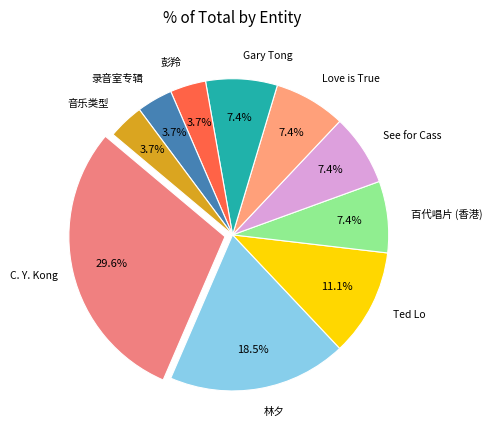

Count the number of slices in the pie.

10